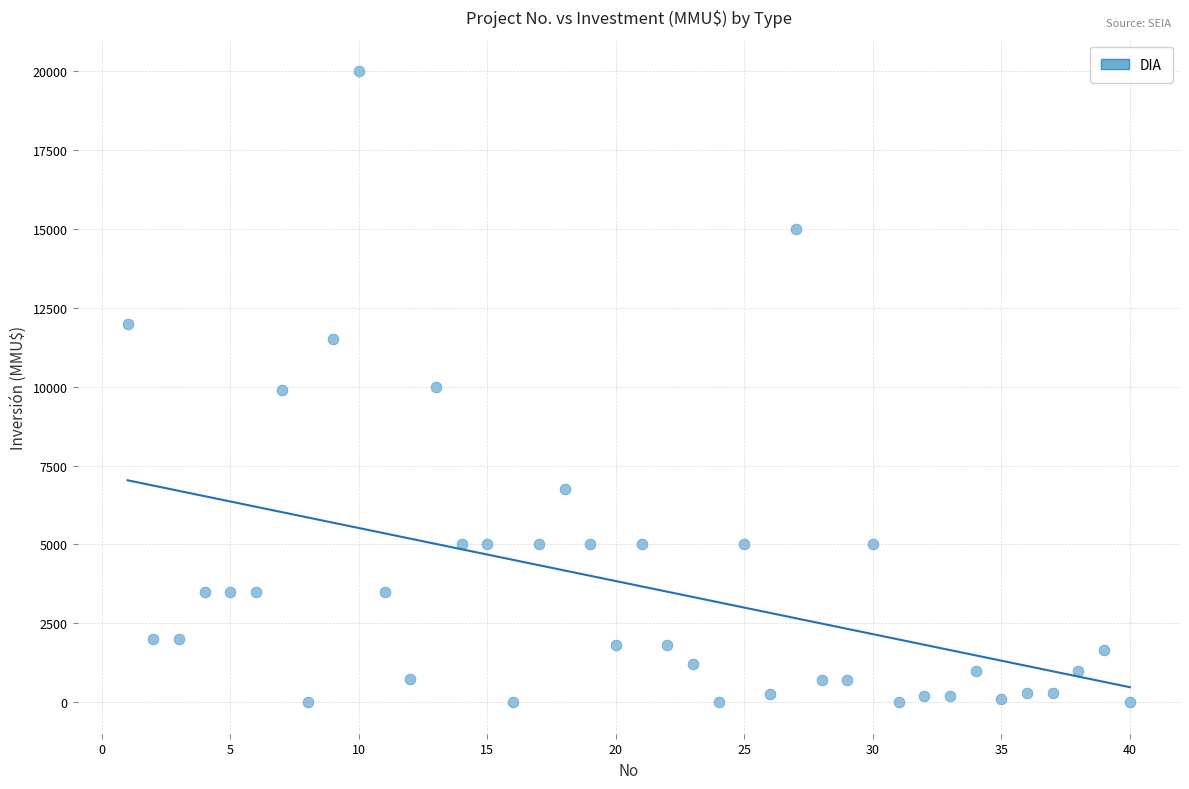

What is the range of X values (max minus min)?

39